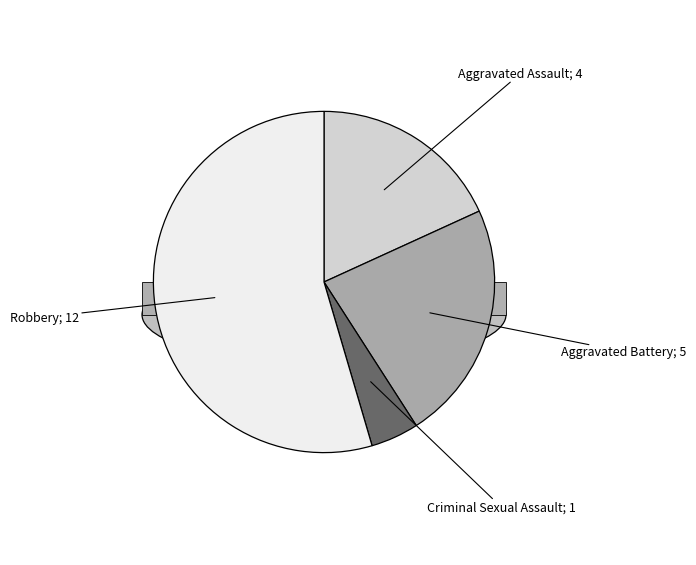

Does any single category account for the majority?

Yes